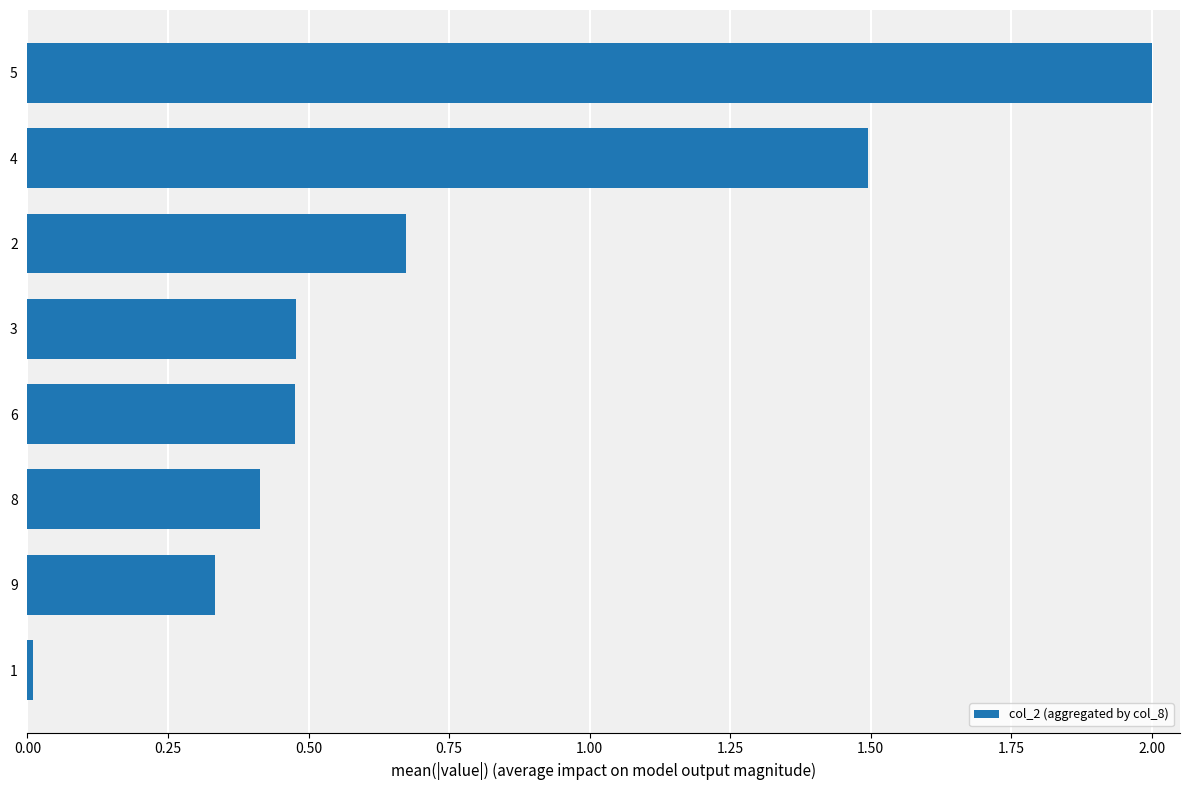

Which has a higher value, 8 or 5?

5